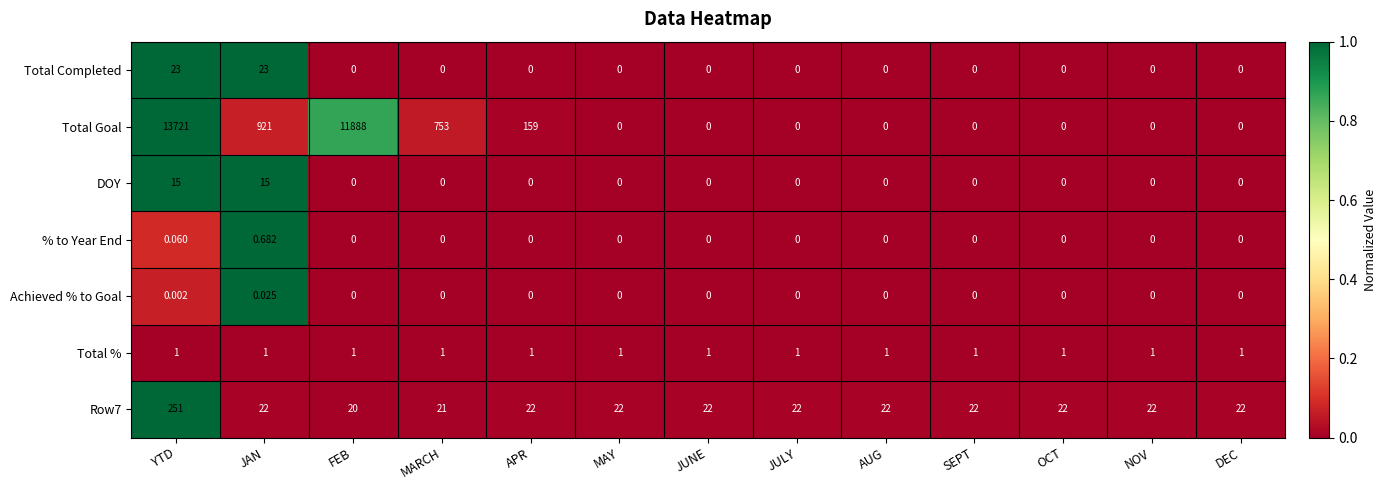

Count the number of data series in this chart.

7